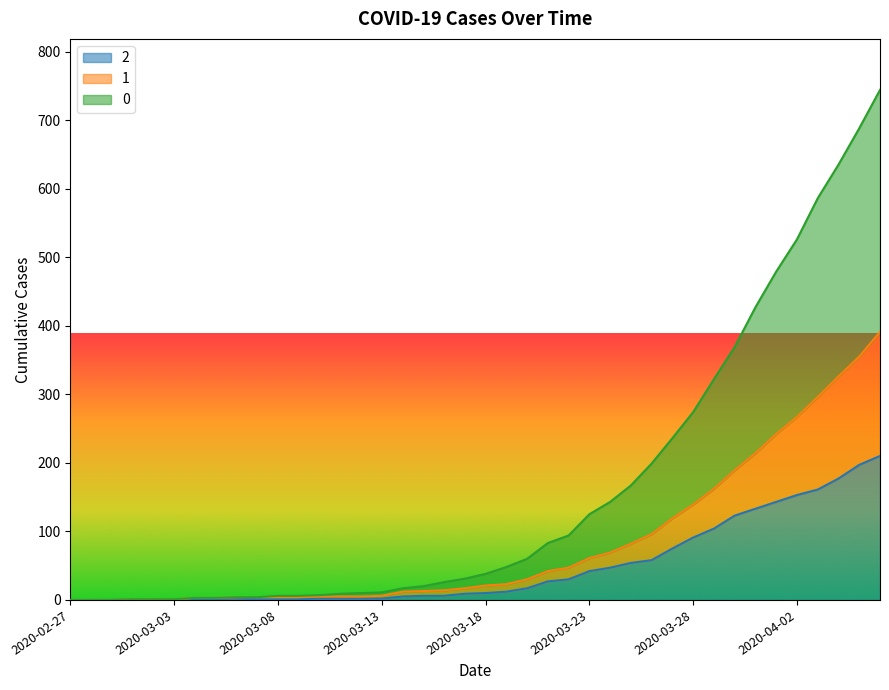

What is the total value across all series at 2020-03-25?

303